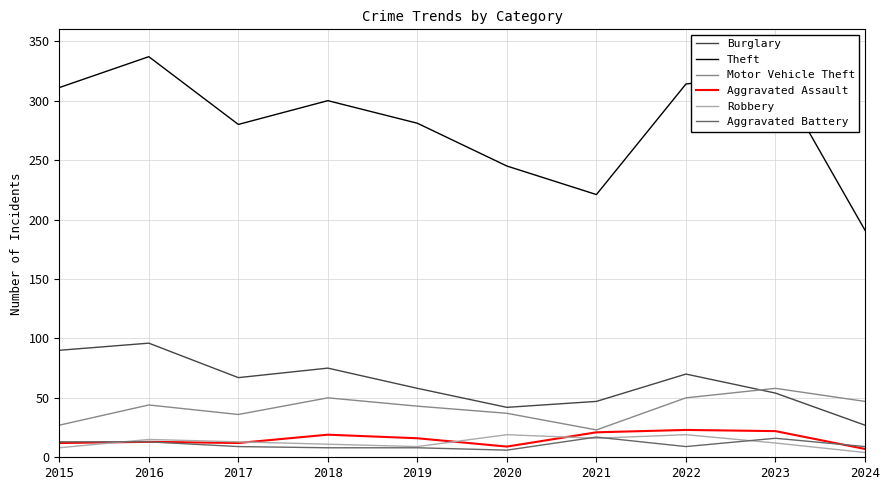

What is the maximum value for Burglary?

96